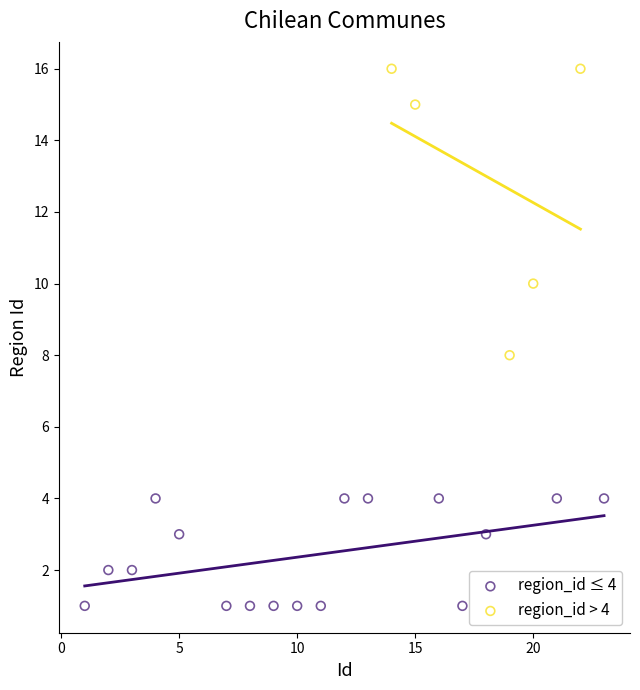

Which series has the widest spread of Y values?

region_id > 4